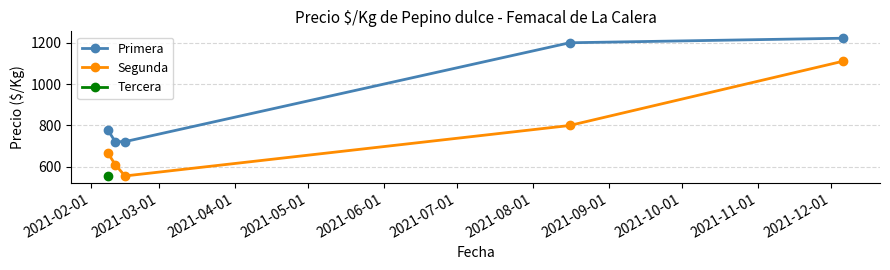

What is the highest value of the Primera series?

1222